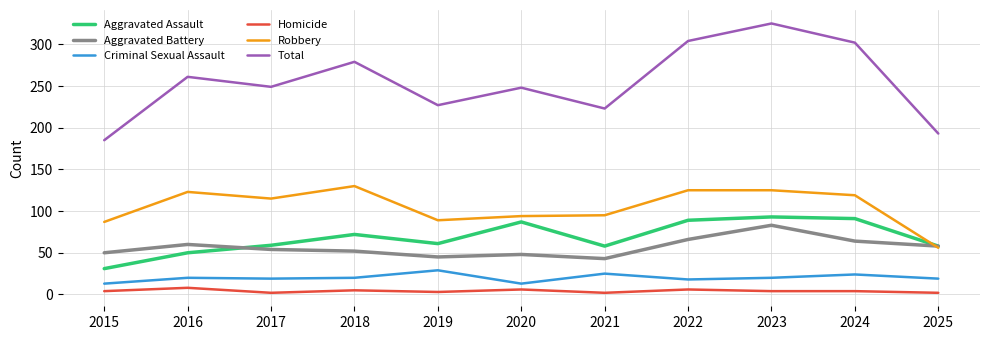

Is this an area chart (filled region under the line)?

No